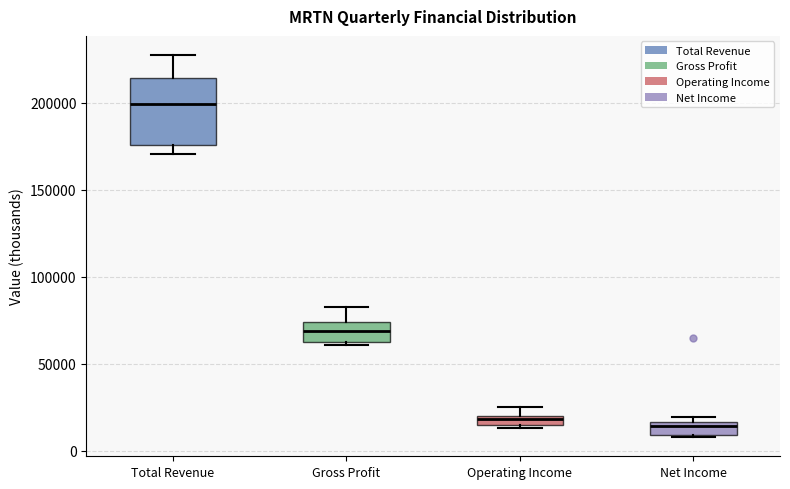

Which box has the highest median line?

Total Revenue